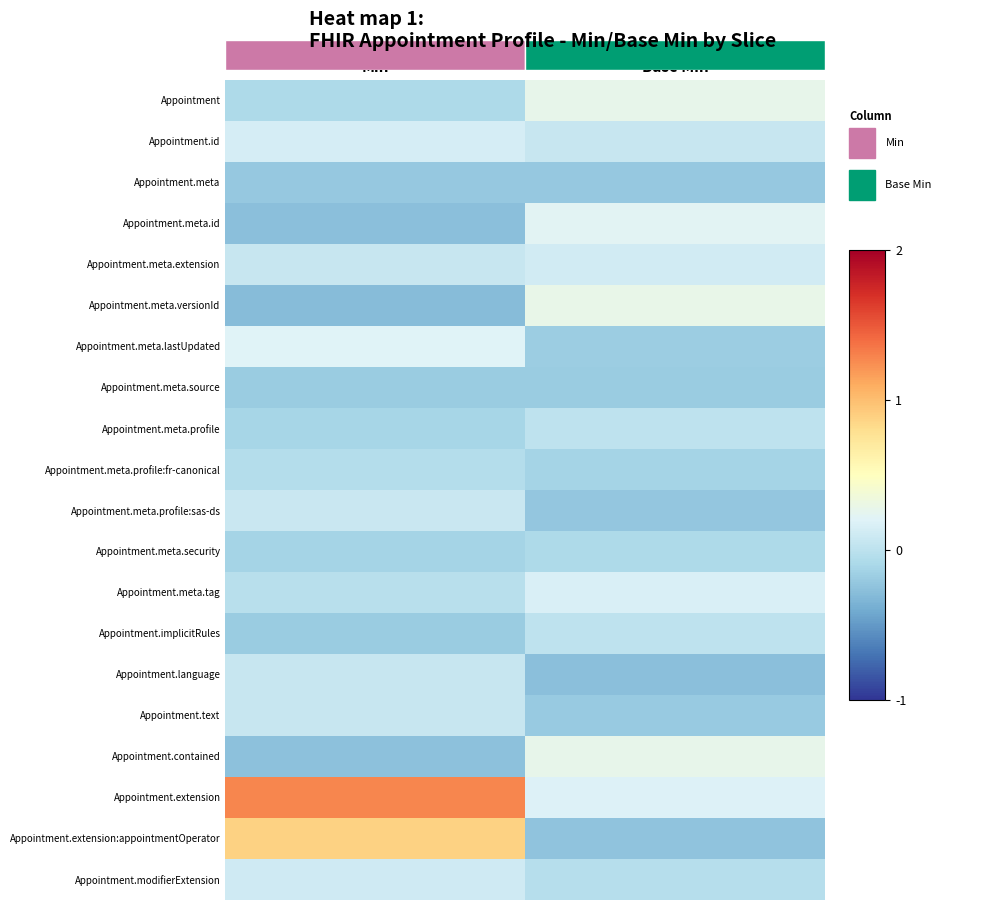

Between Min and Base Min, which series saw the biggest shift?

Appointment.extension:appointmentOperator